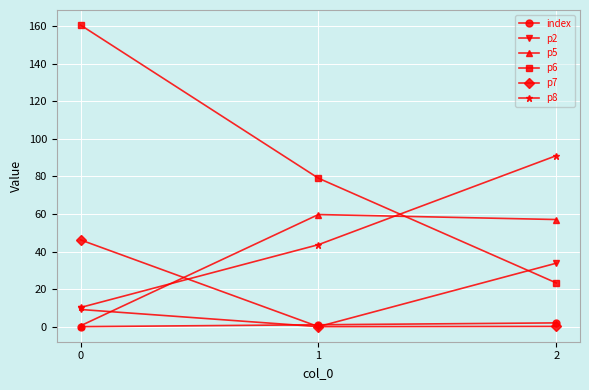

List the series in order of their peak value, lowest first.

index, p2, p7, p5, p8, p6